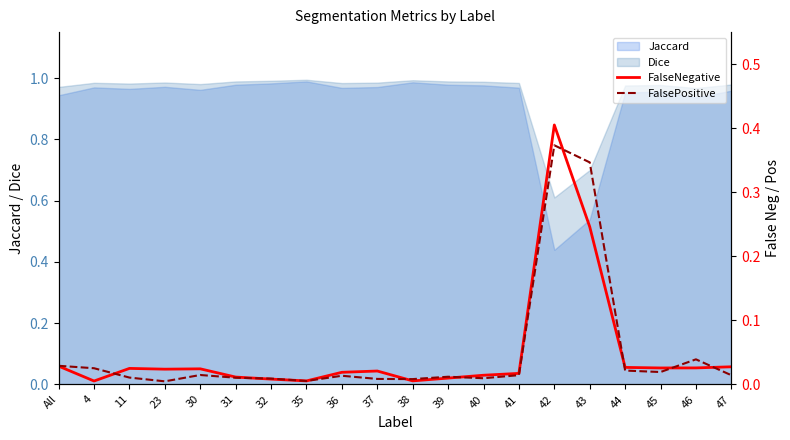

Where is Dice nearest to the value 0?

42